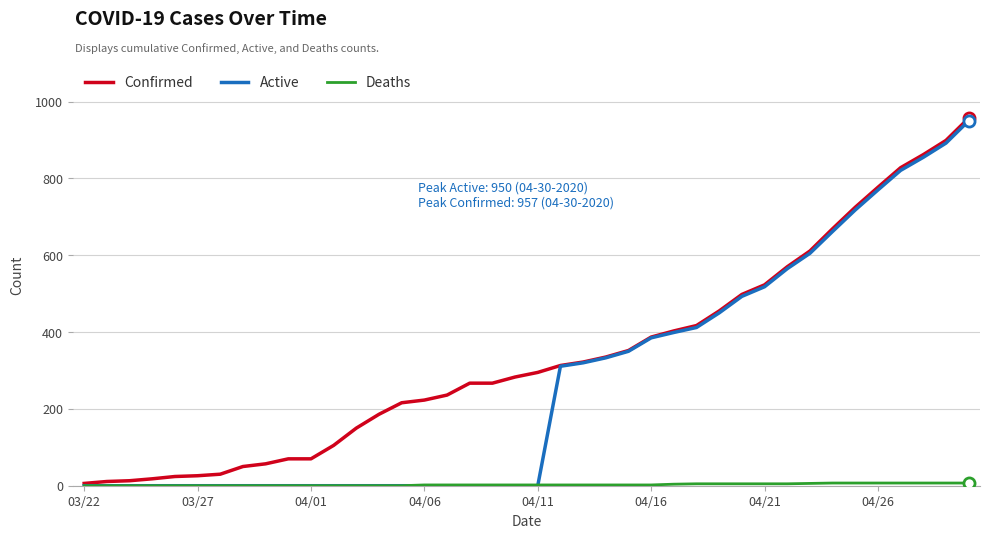

What is the maximum value shown in the chart?

957